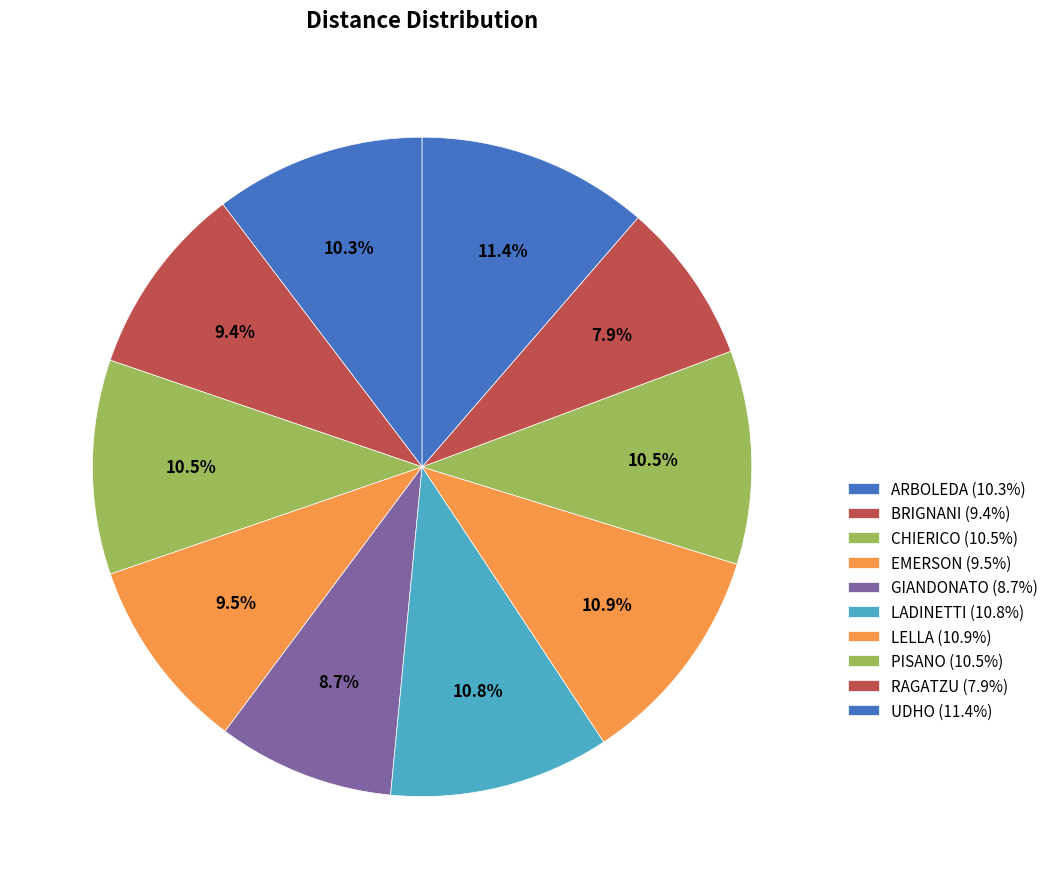

Count the number of slices in the pie.

10